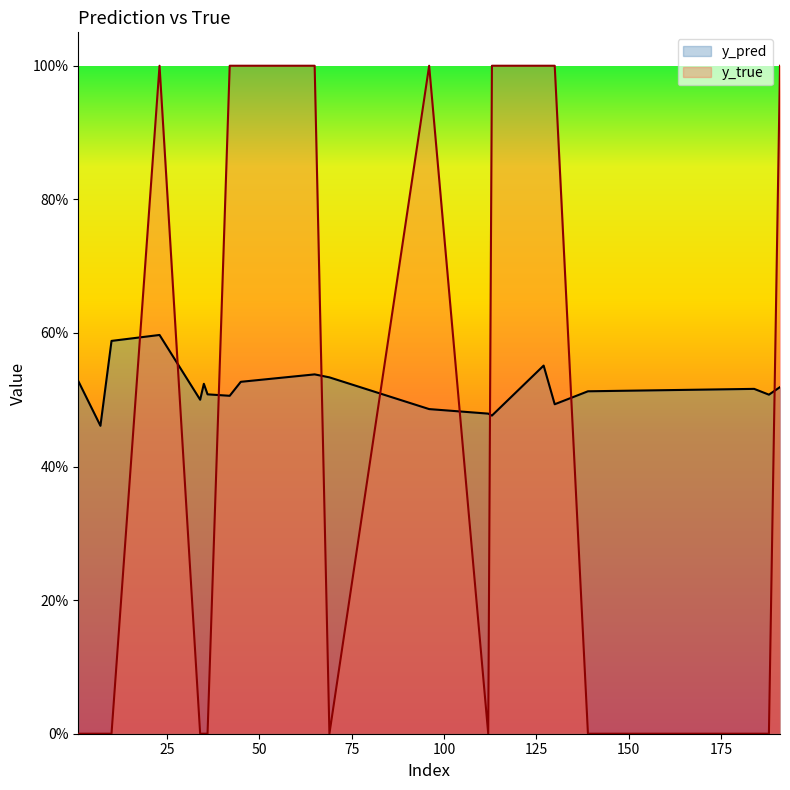

True or false: y_true has a value of 0.0 at 35.

True